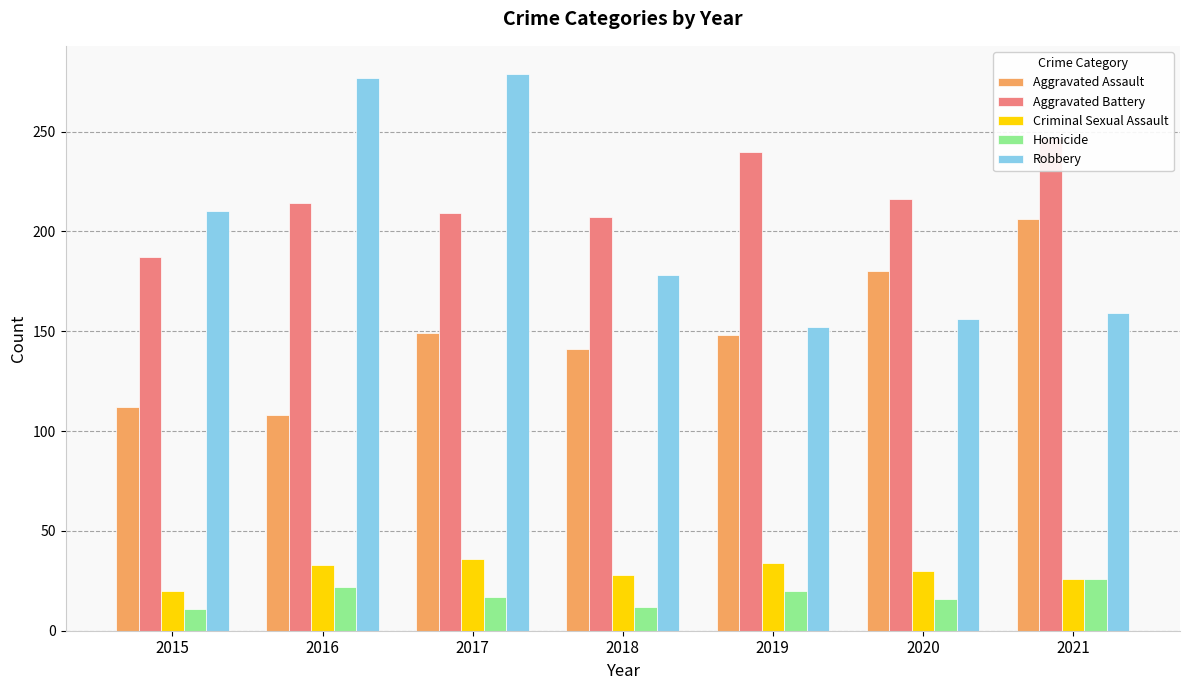

What is the average value of the Robbery series?

202